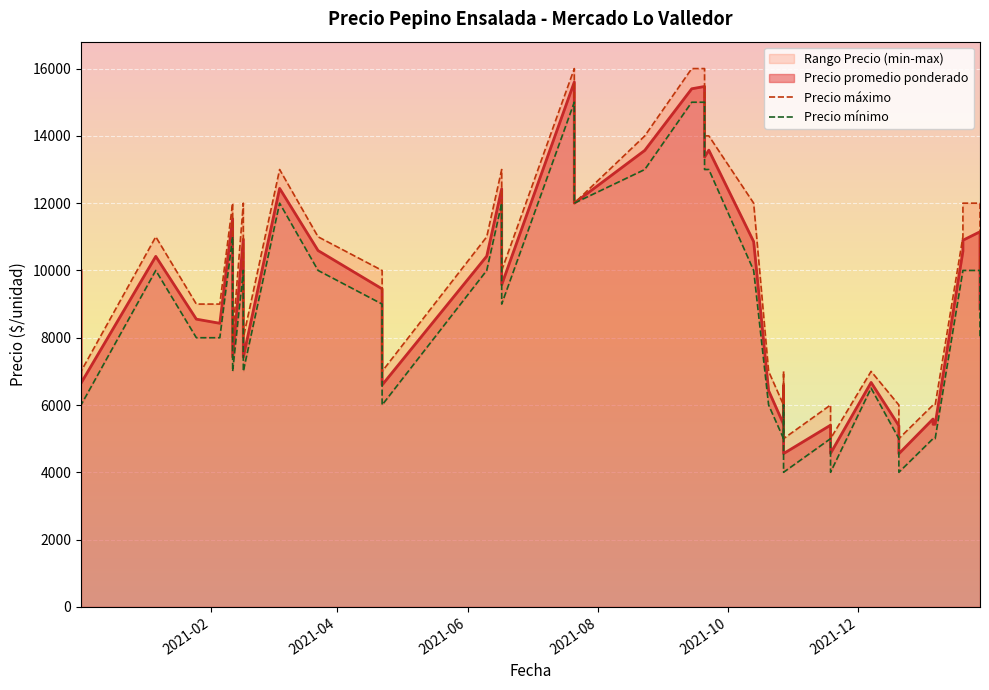

Which series has the widest spread of values?

Precio máximo